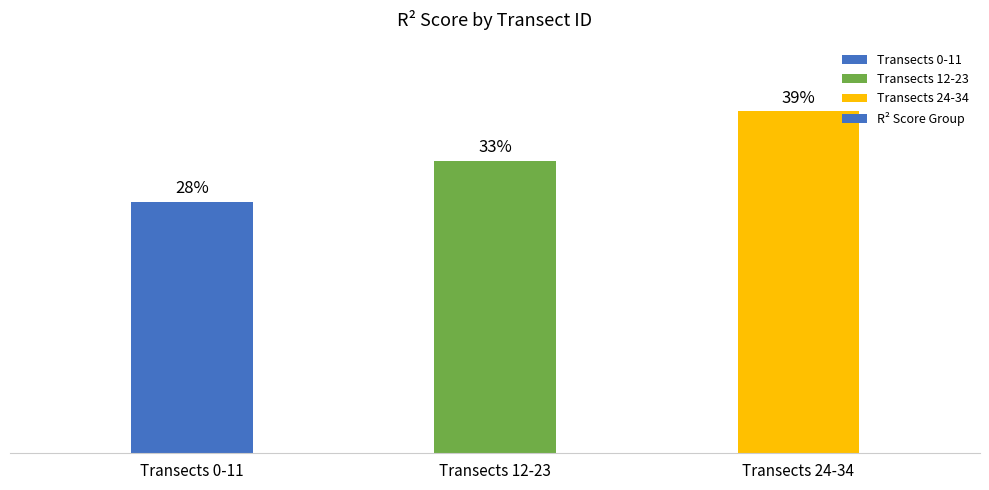

What is the change in value from Transects 12-23 to Transects 24-34?

+5.6